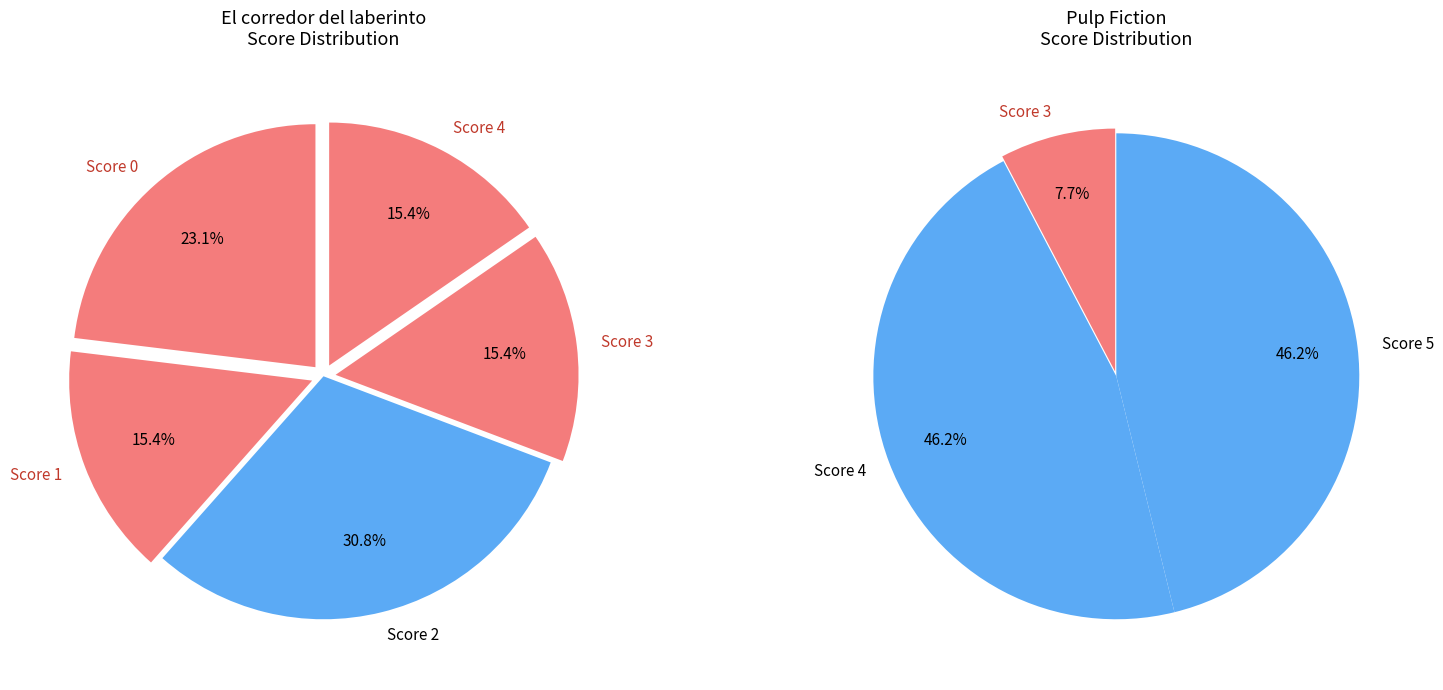

Does any single category account for the majority?

No